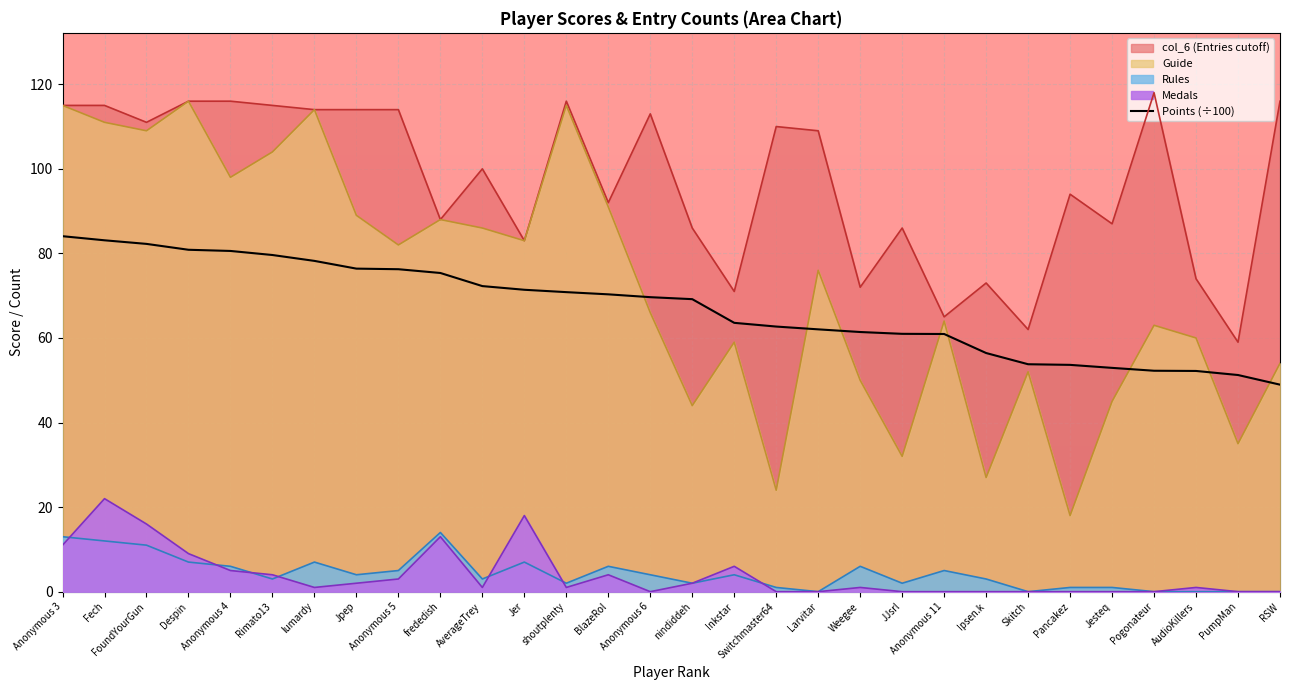

Between AudioKillers and Despin, which is larger?

Despin